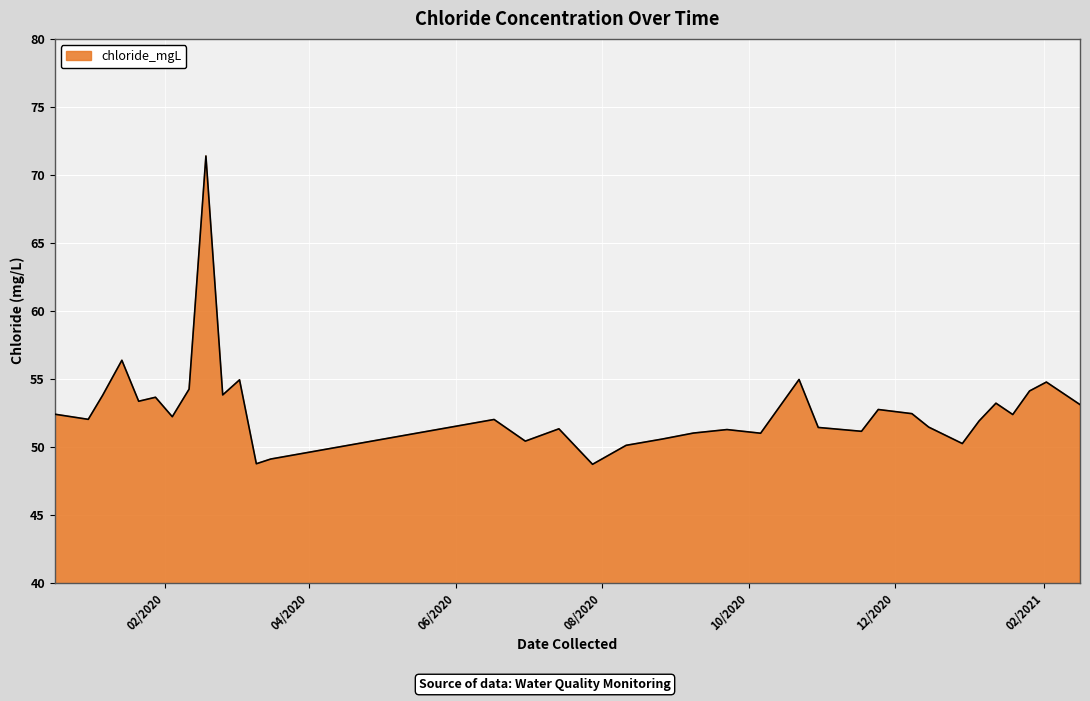

How many lines are shown in the chart?

1